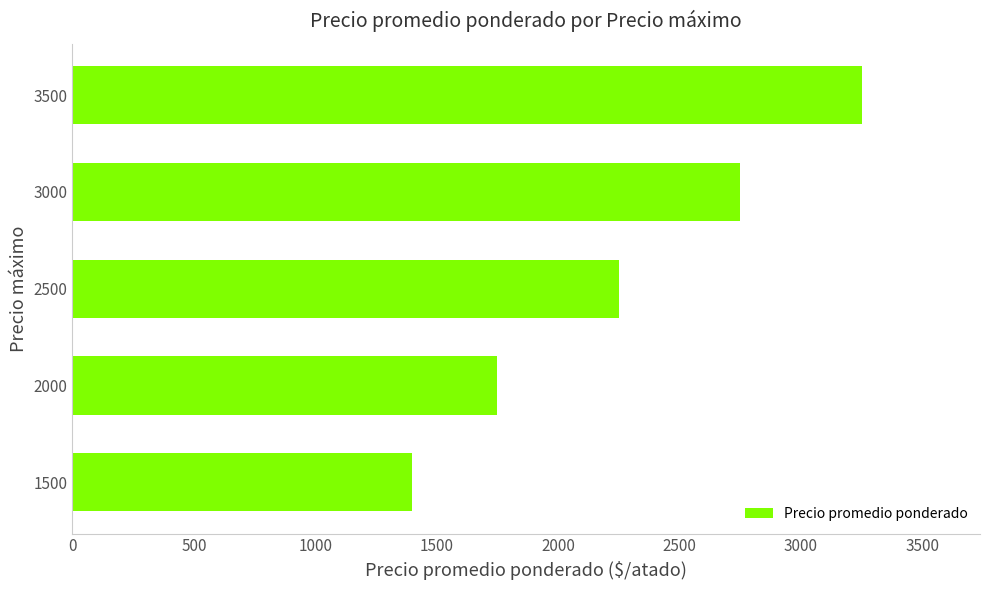

Reading bottom to top, list all the values displayed in this chart.

1400	1750	2250	2750	3250